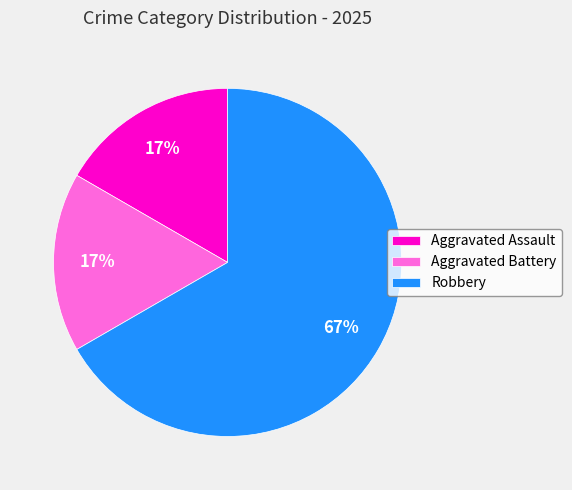

Between Robbery and Aggravated Assault, which is larger?

Robbery